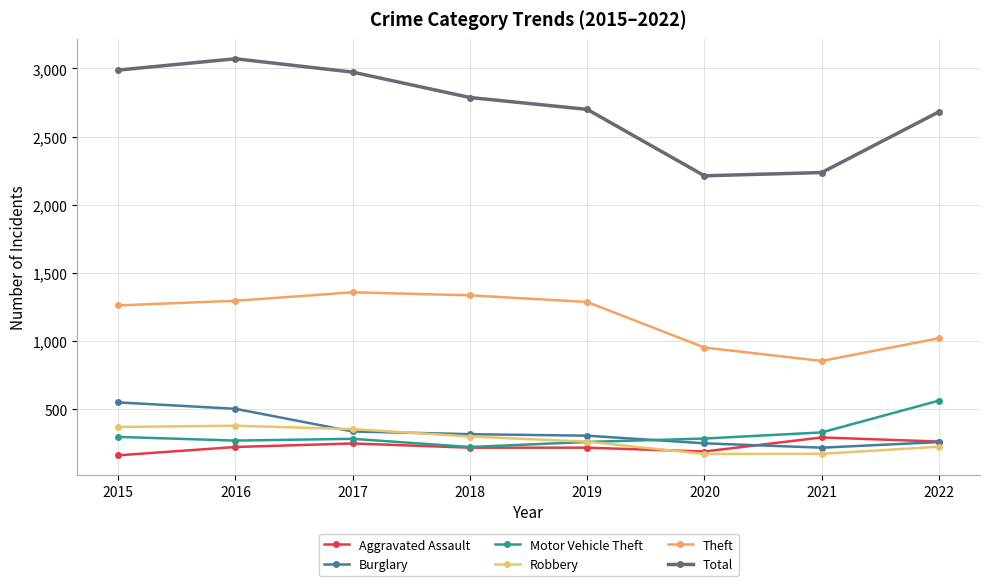

What is the average value of the Aggravated Assault series?

229